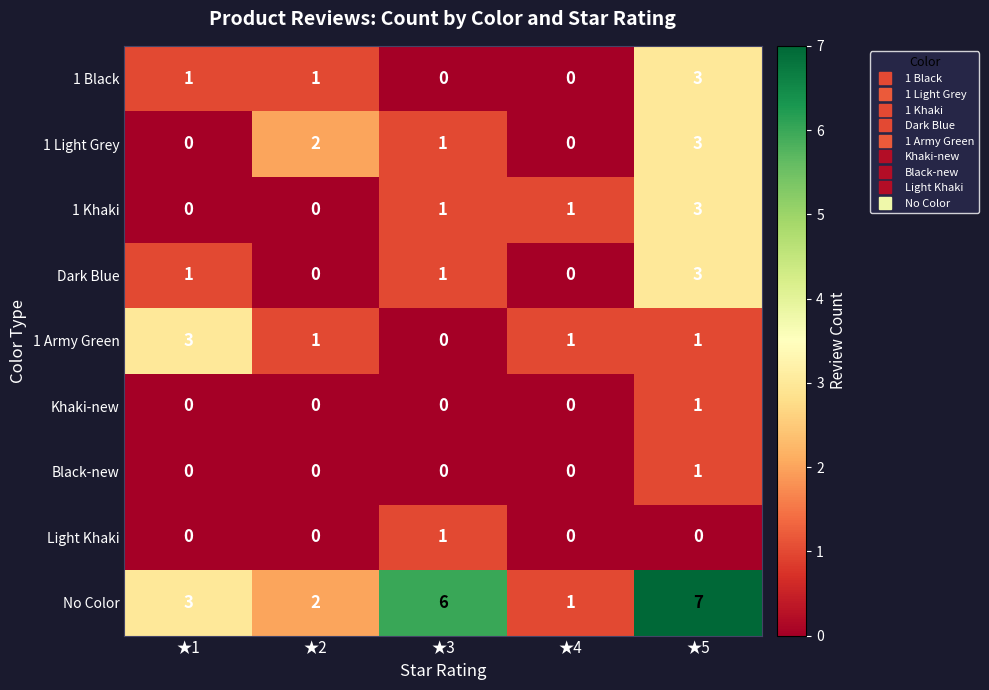

The value of 1 Army Green at ★1 is 1. True or false?

False